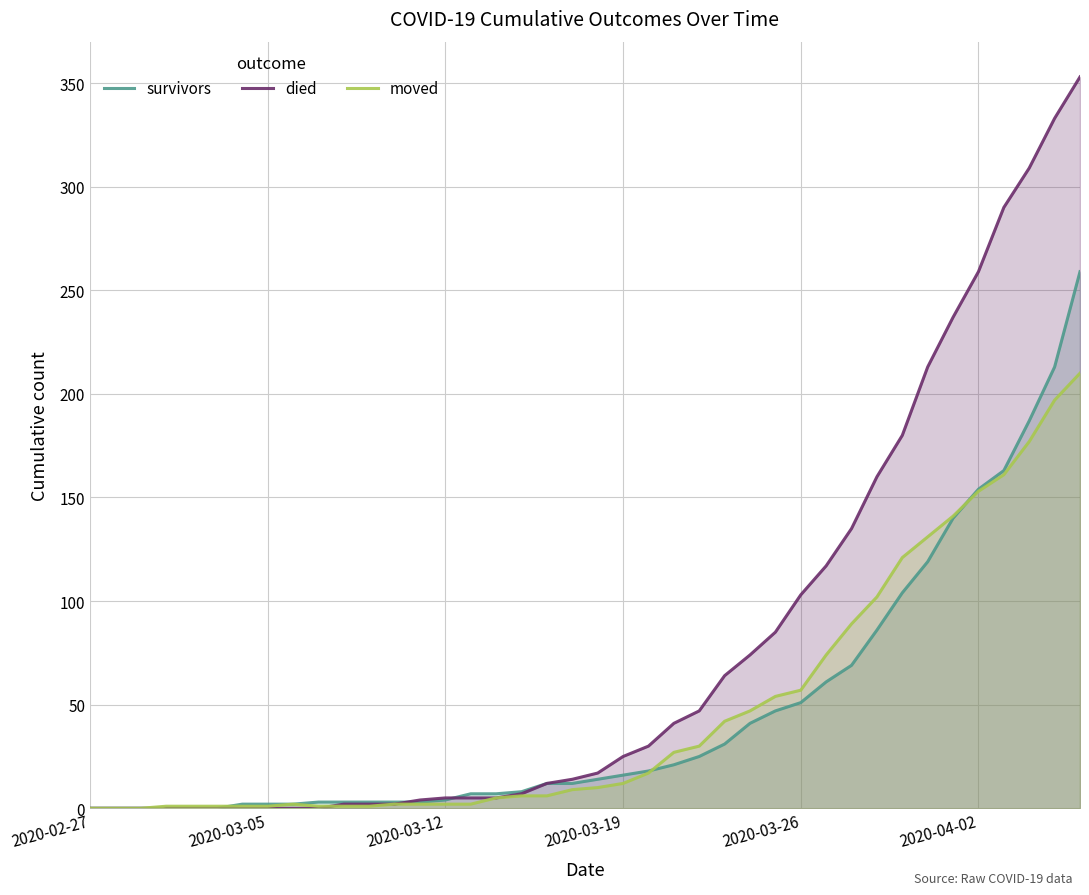

What is the value of the moved point at the 11th from the left?

1